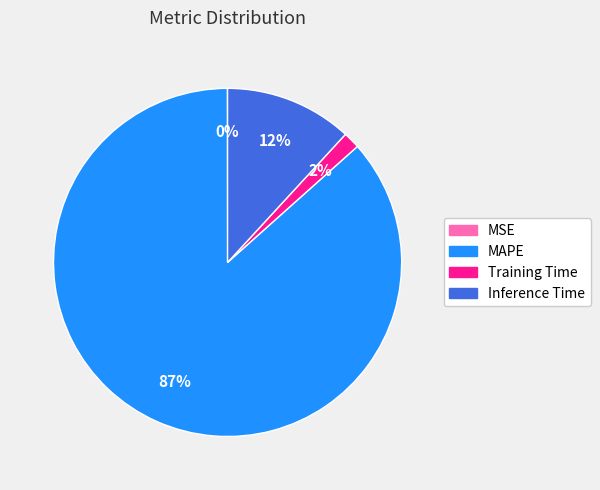

What is the largest slice in the pie chart?

MAPE